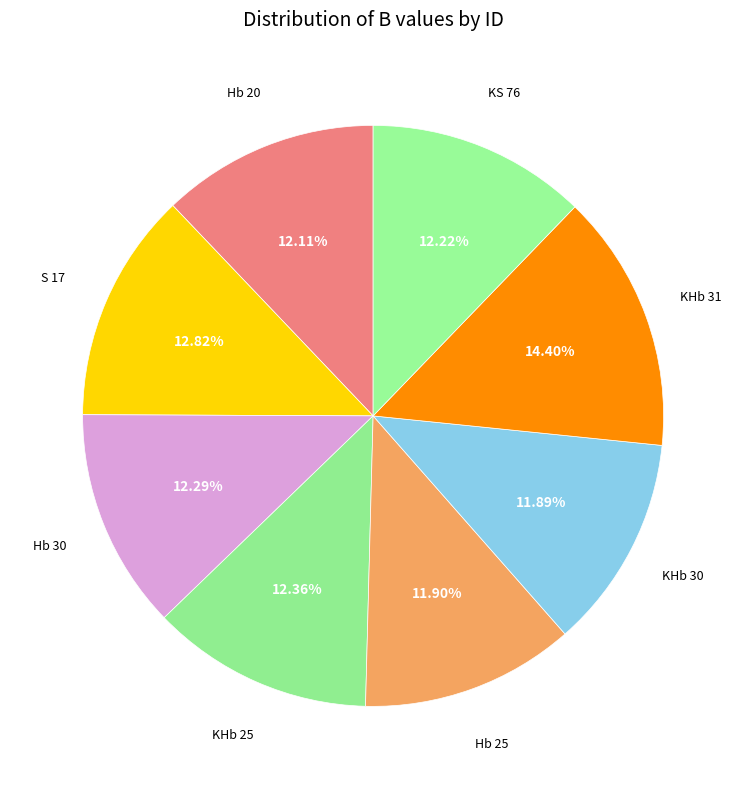

How many segments does this pie chart have?

8